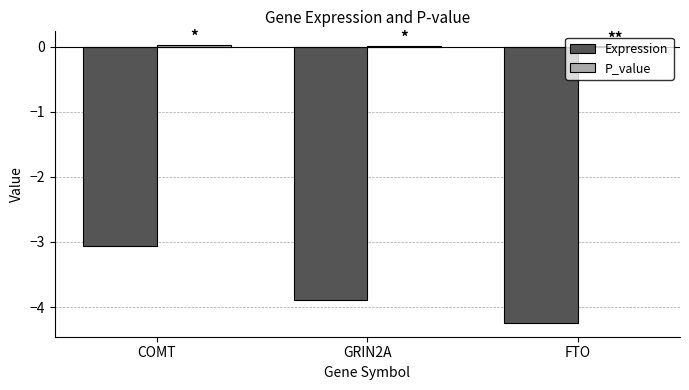

At which category is the sum across all series the highest?

COMT